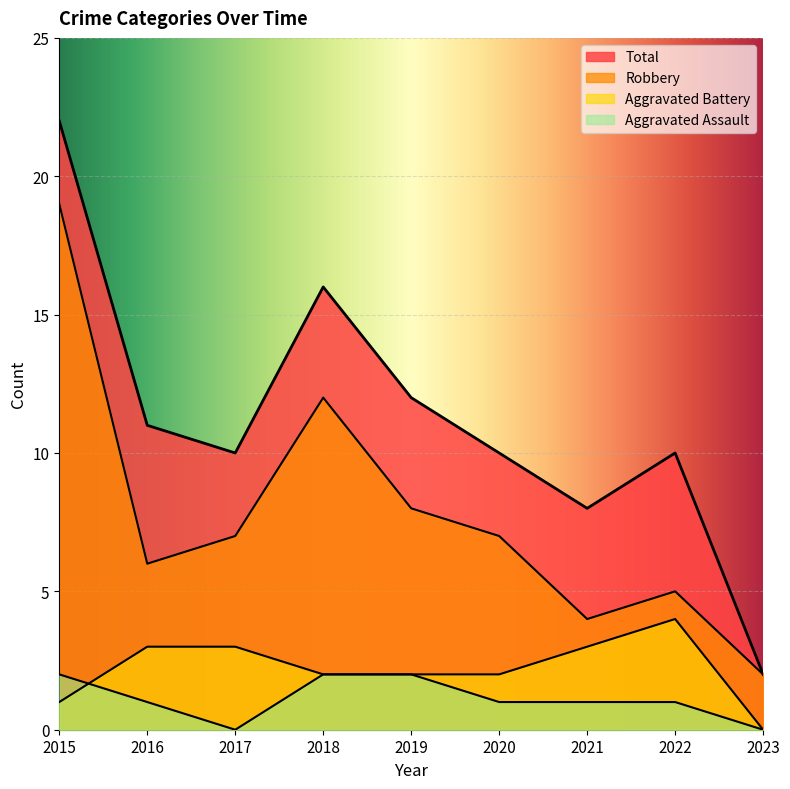

Which series changed the most between 2019 and 2020?

Total